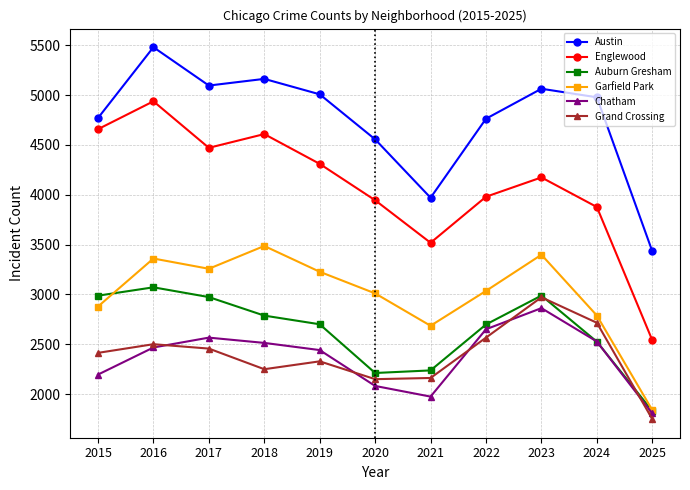

At which category does Chatham reach its first local valley?

2021